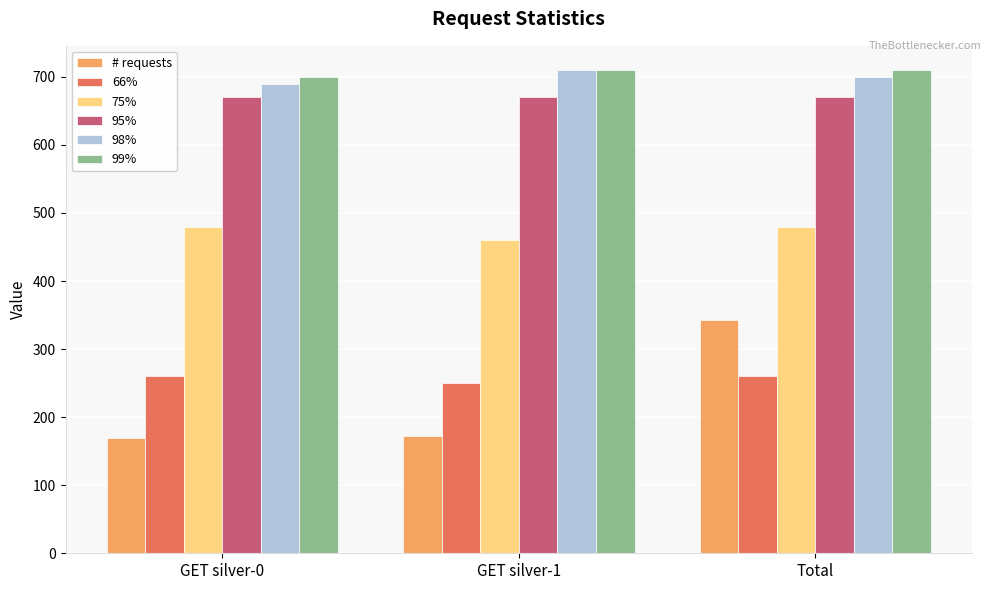

True or false: 99% has a value of 700 at GET silver-0.

True